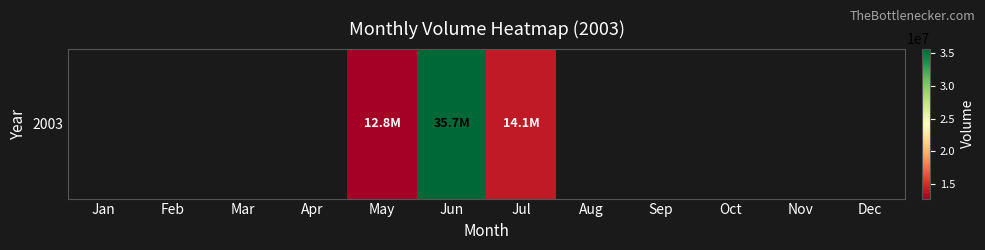

What is the maximum value shown in the chart?

35682261.0